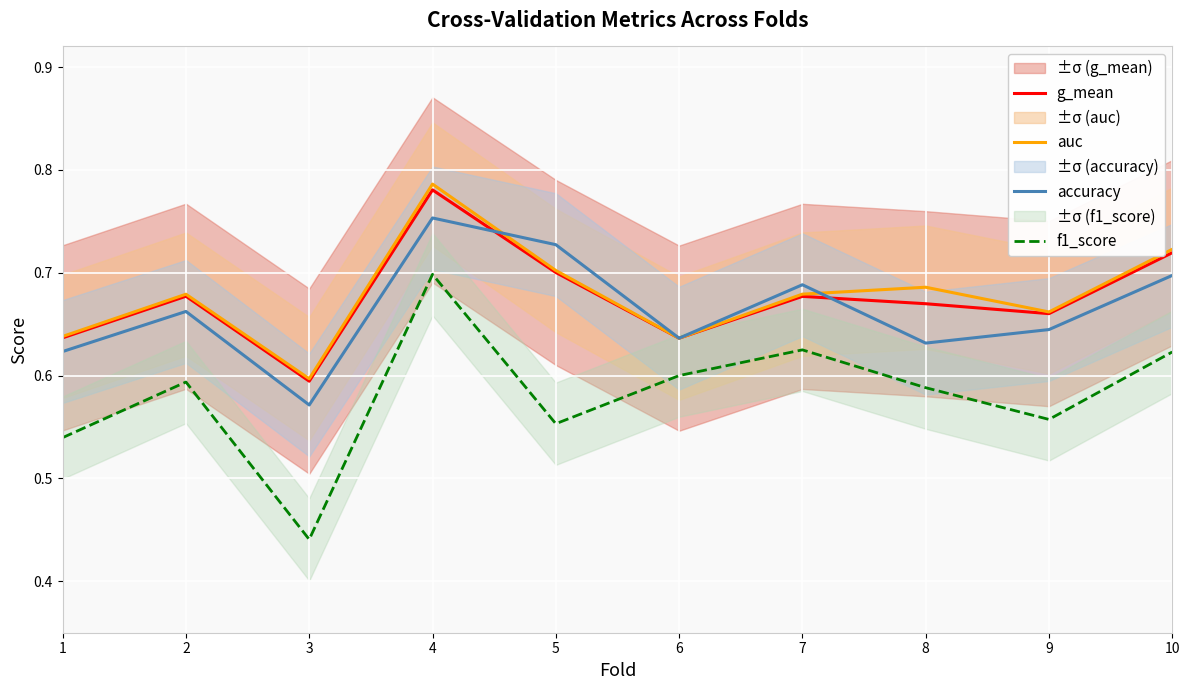

At which category is the sum across all series the highest?

4